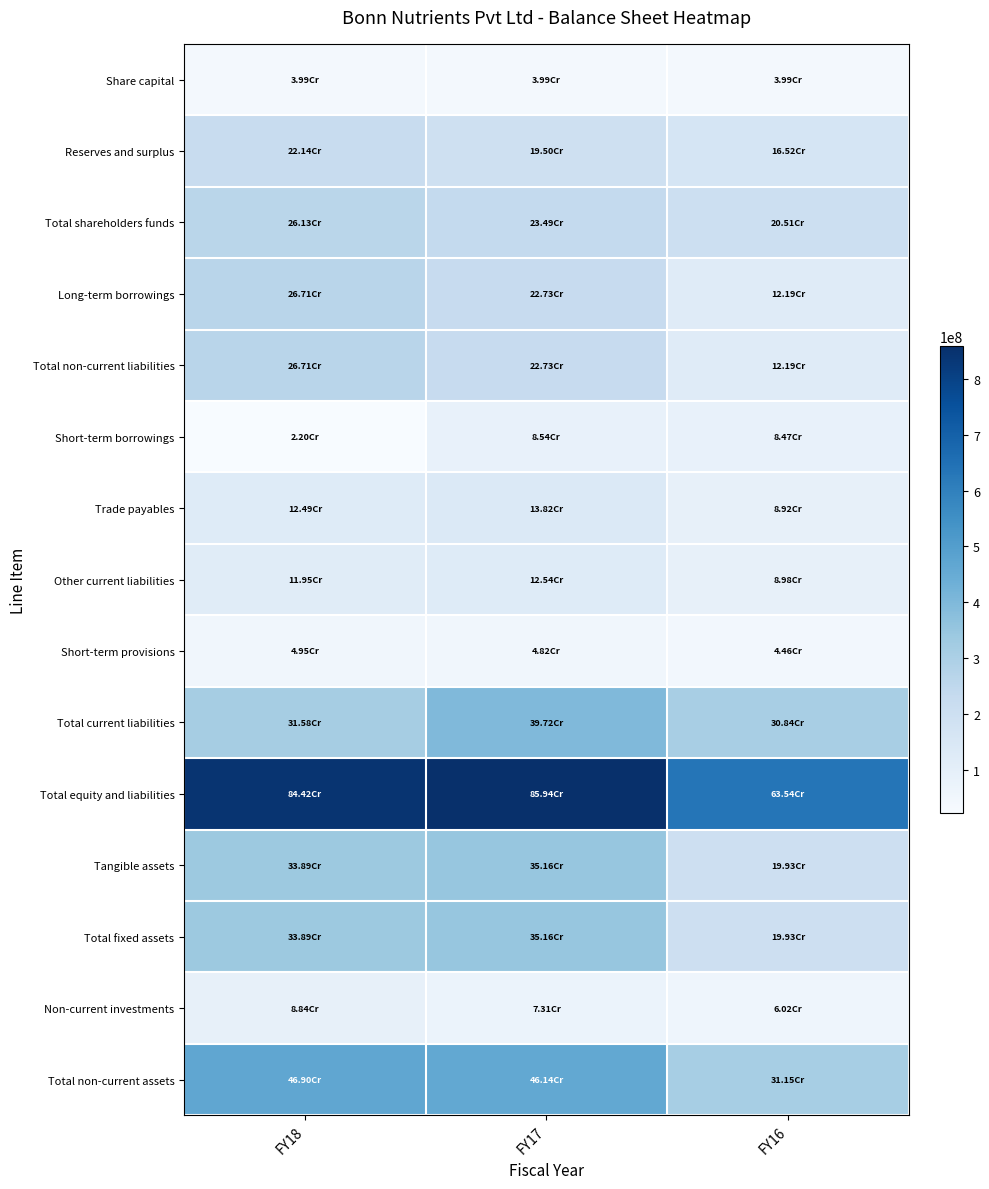

Which series has the largest total across all categories?

Total equity and liabilities